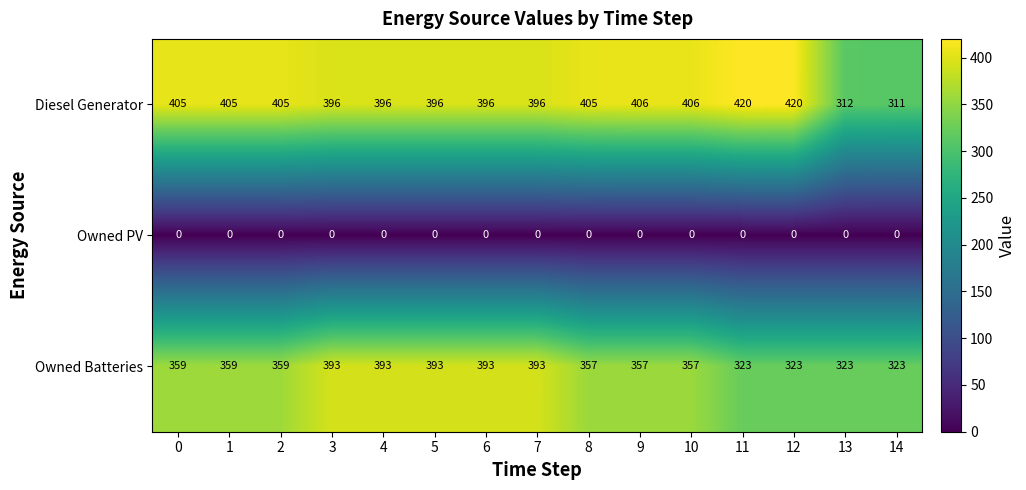

Which series has the widest spread of values?

Diesel Generator